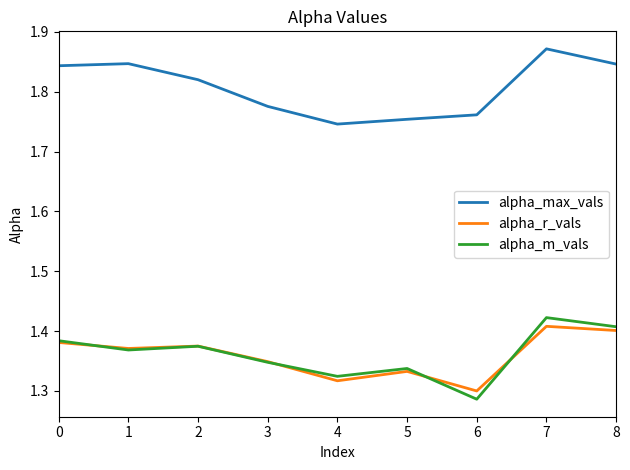

List the series in order of their peak value, highest first.

alpha_max_vals, alpha_m_vals, alpha_r_vals